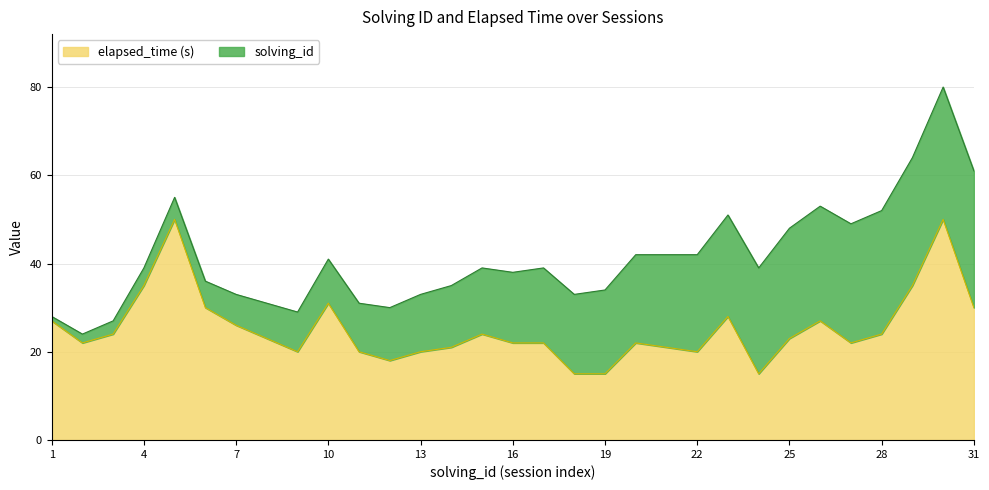

Which has a higher value, 27 or 15?

15